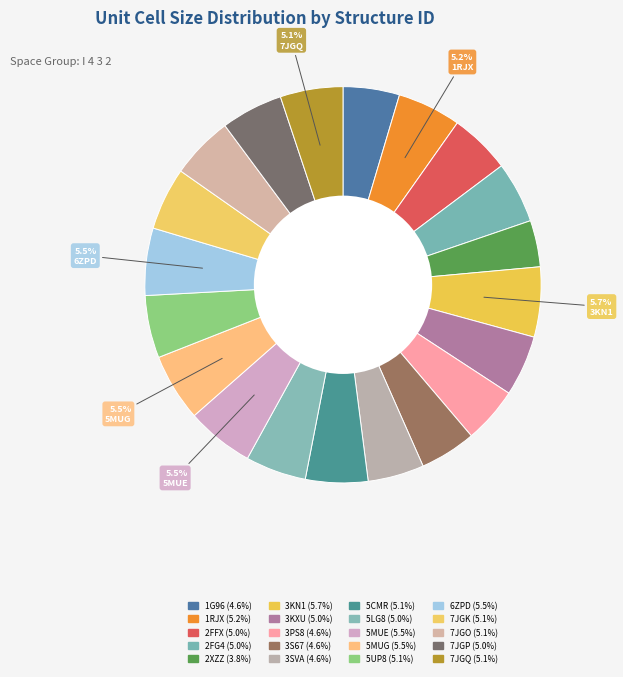

Rank the categories by value from lowest to highest.

2XZZ, 3PS8, 3S67, 3SVA, 1G96, 3KXU, 5LG8, 2FFX, 2FG4, 7JGP, 5CMR, 5UP8, 7JGK, 7JGO, 7JGQ, 1RJX, 6ZPD, 5MUE, 5MUG, 3KN1